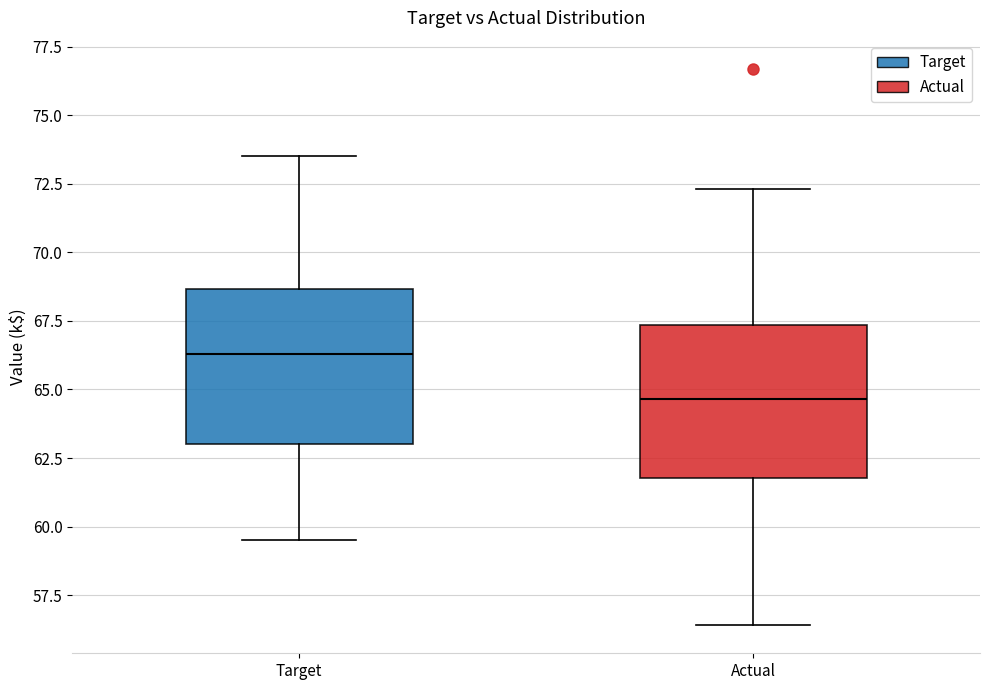

Which box's median line is the highest?

Target